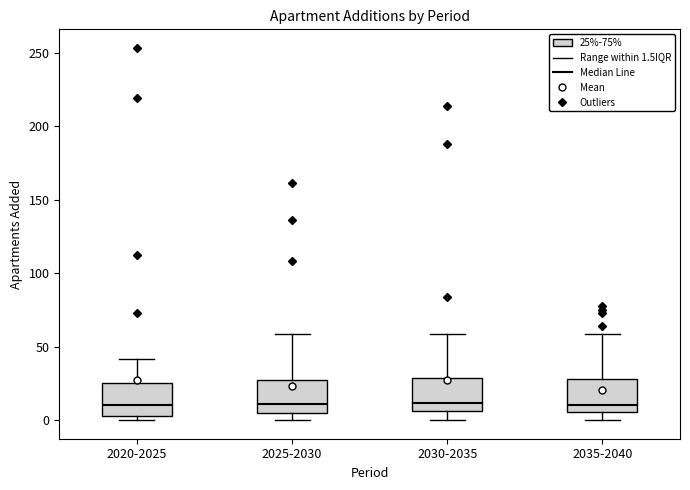

Reading left to right, transcribe this box plot: for each box, give where its median line is, the range the box spans, and where its two whiskers end, as read against the y-axis. The values are not printed on the chart, so give them approximately, as read against the axis.

2020-2025: median 10, box 5 to 25, whiskers 0 to 40
2025-2030: median 10, box 5 to 25, whiskers 0 to 60
2030-2035: median 10, box 5 to 30, whiskers 0 to 60
2035-2040: median 10, box 5 to 30, whiskers 0 to 60